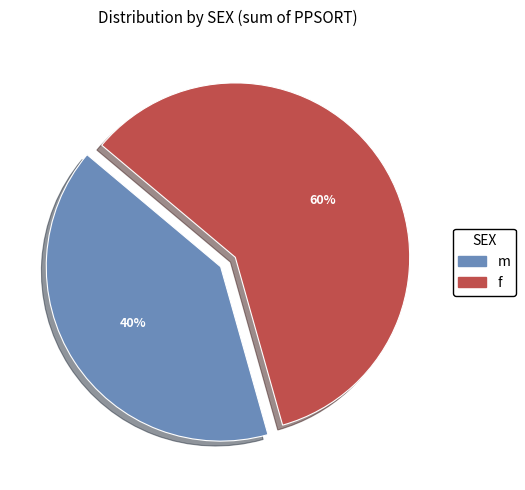

To the nearest percent, what is the average slice percentage?

50%